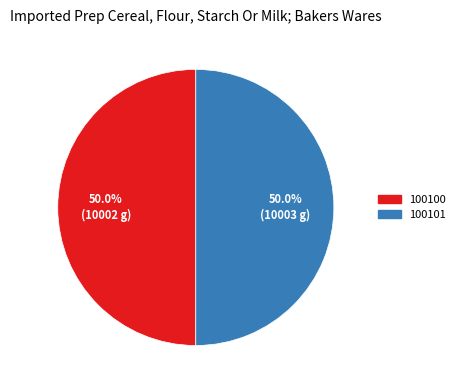

Is it true that 100101 is 36% of the pie?

False